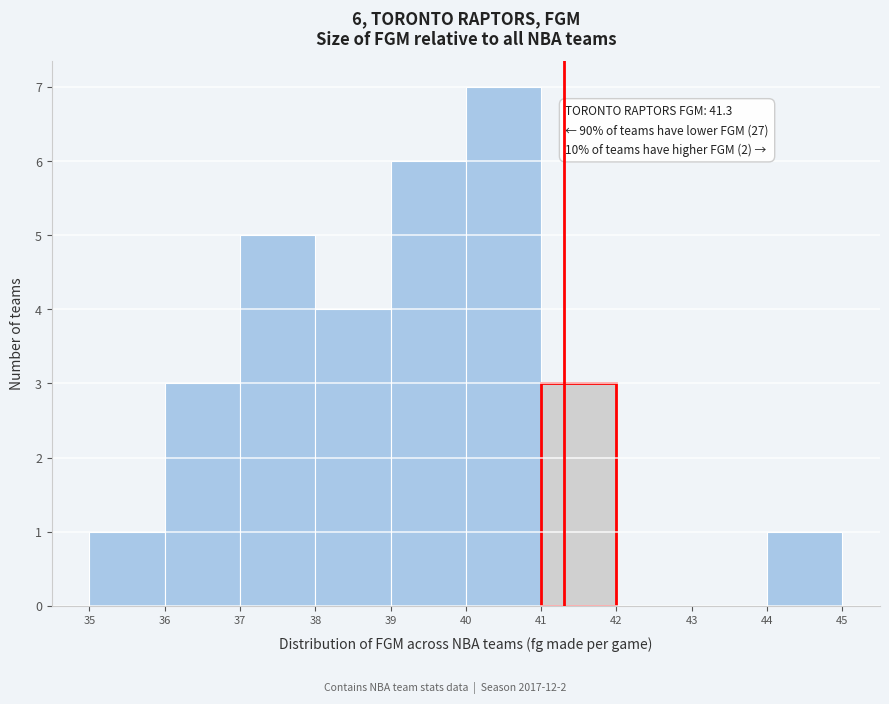

Which range on the x-axis has the tallest bar?

40 to 41